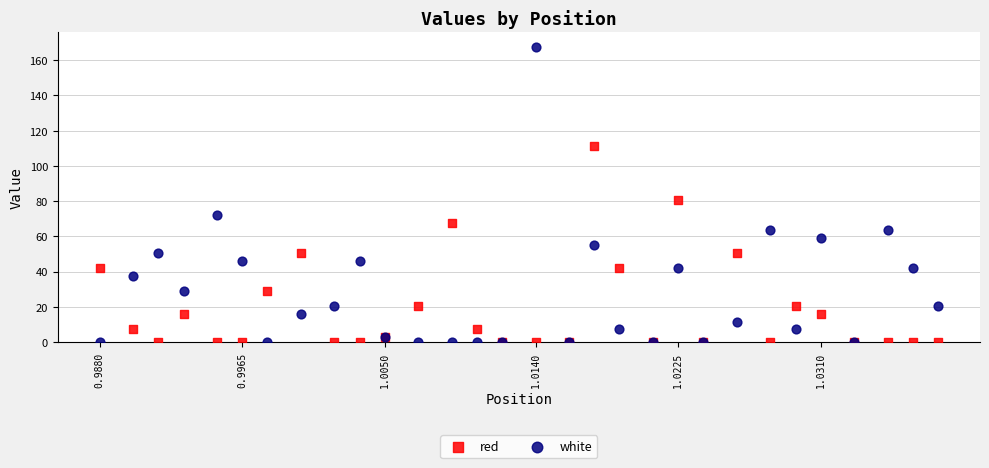

In the white series, what Y value is closest to 83?

72.1